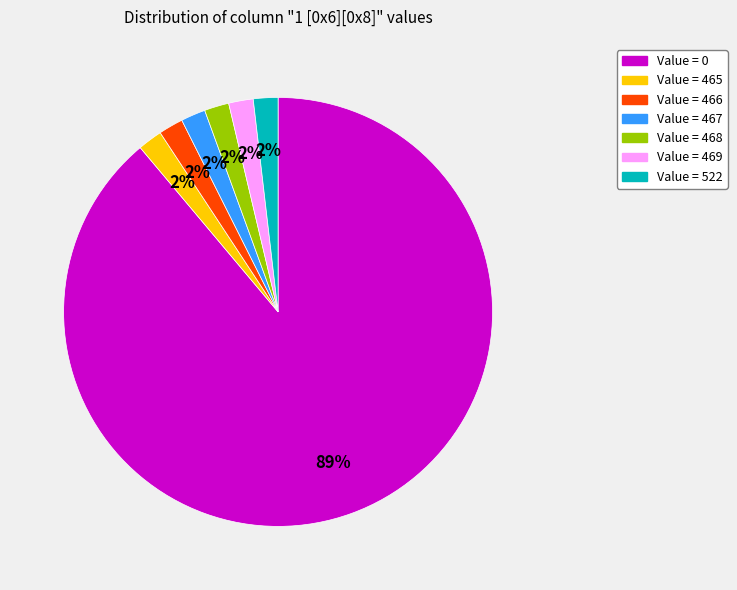

Is there a majority slice in this chart?

Yes